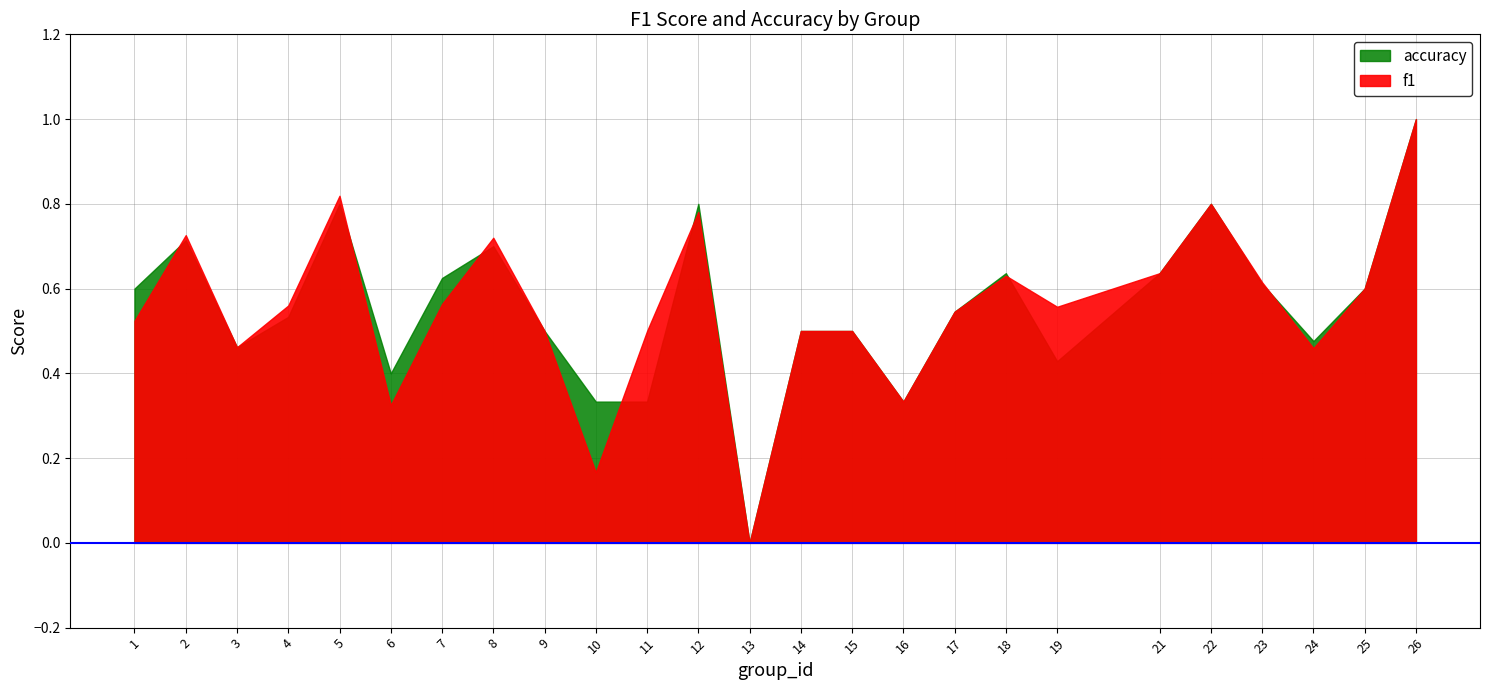

How many data points in accuracy are above 0?

24